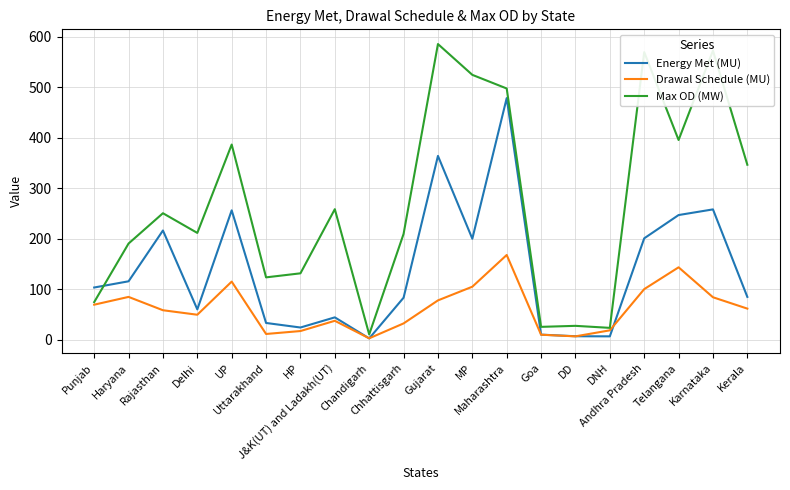

How many lines are shown in the chart?

3